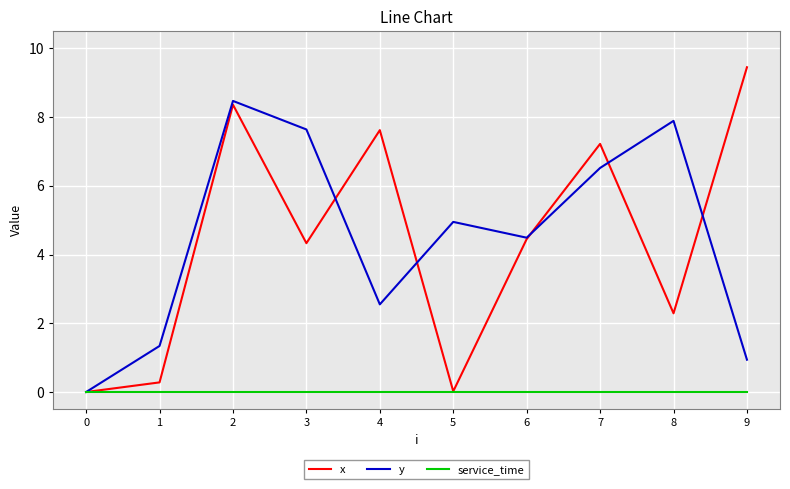

What is the average value of the y series?

4.5